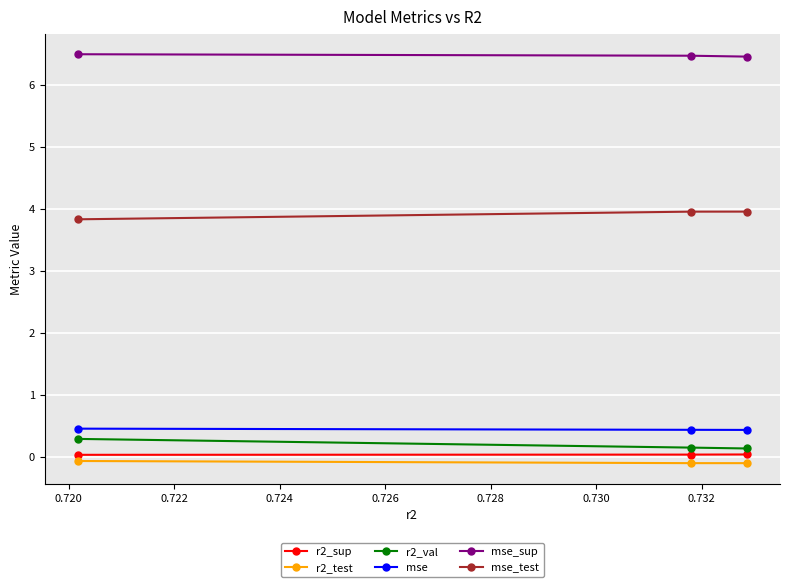

Which series has the largest total across all categories?

mse_sup